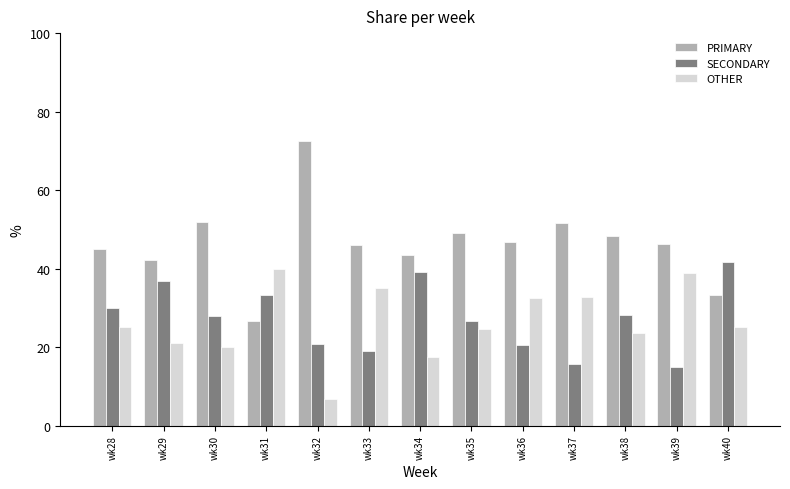

How many data points in OTHER are less than 25?

6